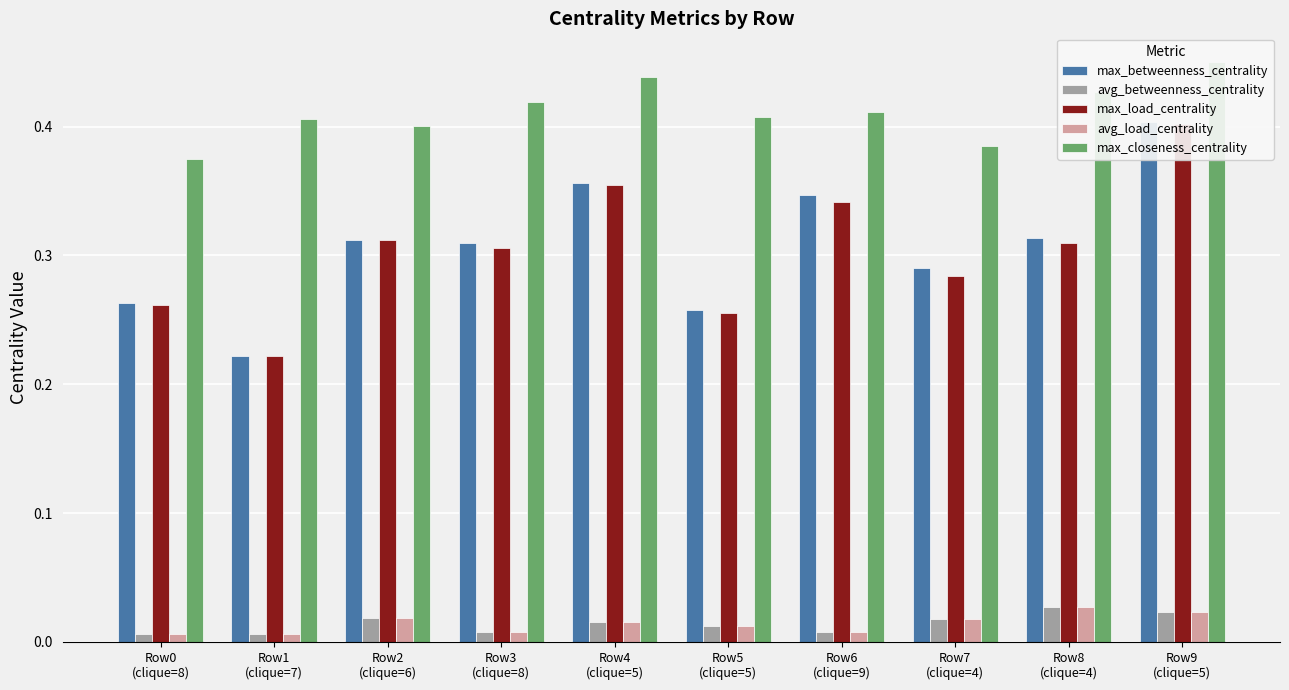

Is the value of avg_load_centrality at Row4
(clique=5) greater than the value of max_betweenness_centrality at Row1
(clique=7)?

No